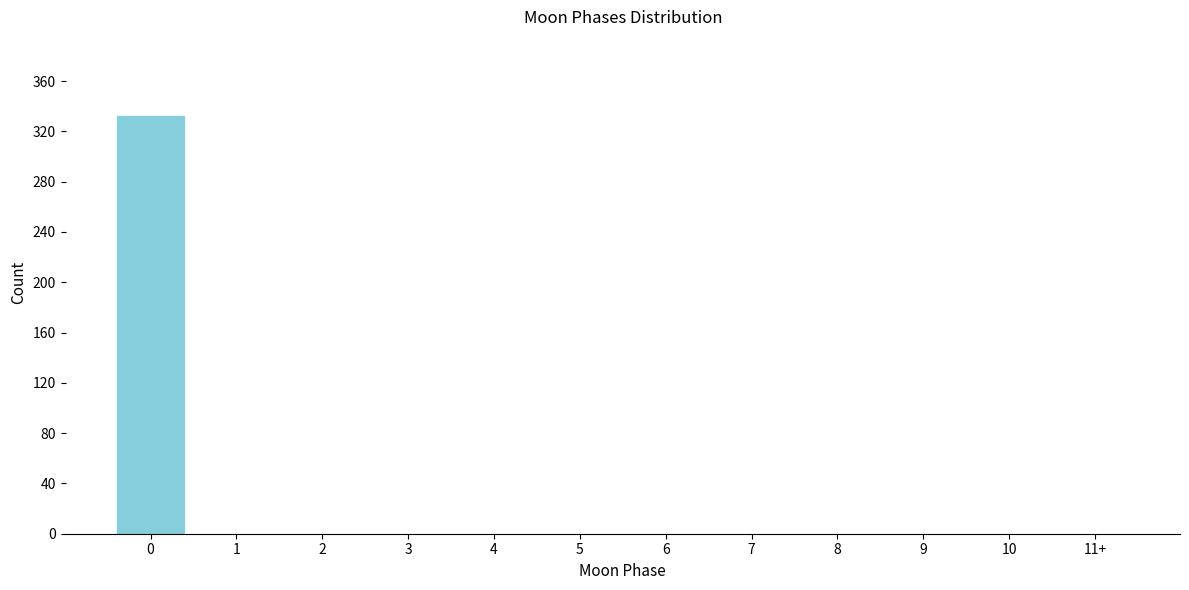

Reading left to right, transcribe all the data shown in this chart.

0=333	1=0	2=0	3=0	4=0	5=0	6=0	7=0	8=0	9=0	10=0	11+=0